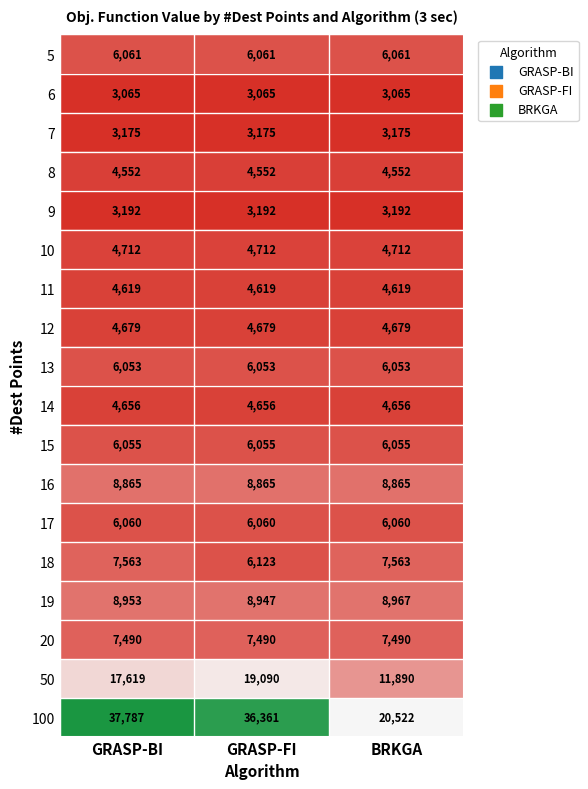

What is the average value of the 5 series?

6061